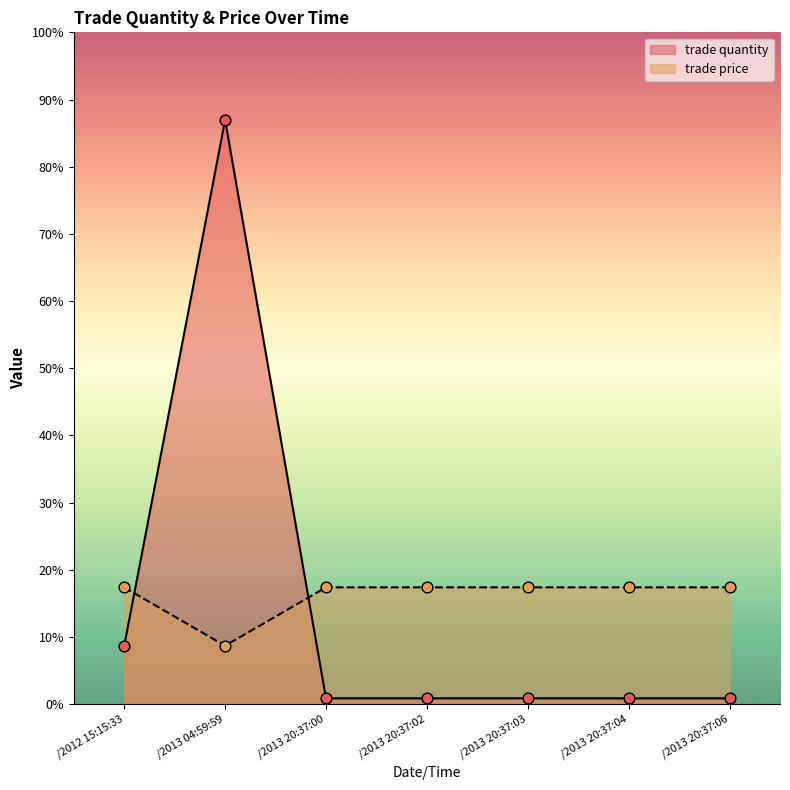

At how many categories does at least one series exceed 0?

7